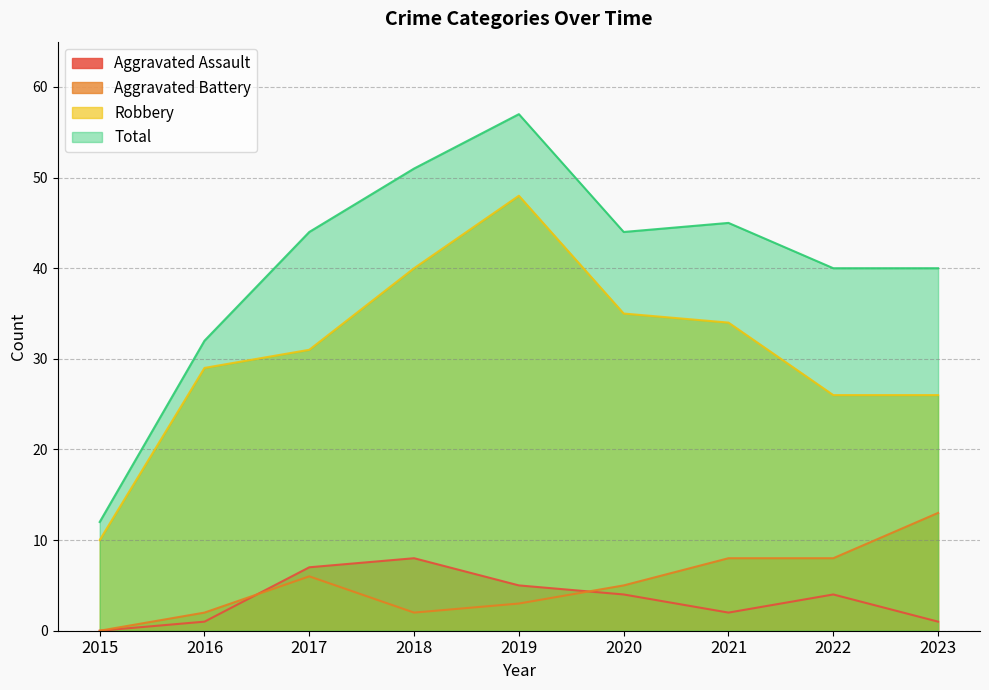

Reading left to right, transcribe all the data shown in this chart.

Aggravated Assault: 2015=0	2016=1	2017=7	2018=8	2019=5	2020=4	2021=2	2022=4	2023=1
Aggravated Battery: 2015=0	2016=2	2017=6	2018=2	2019=3	2020=5	2021=8	2022=8	2023=13
Robbery: 2015=10	2016=29	2017=31	2018=40	2019=48	2020=35	2021=34	2022=26	2023=26
Total: 2015=12	2016=32	2017=44	2018=51	2019=57	2020=44	2021=45	2022=40	2023=40